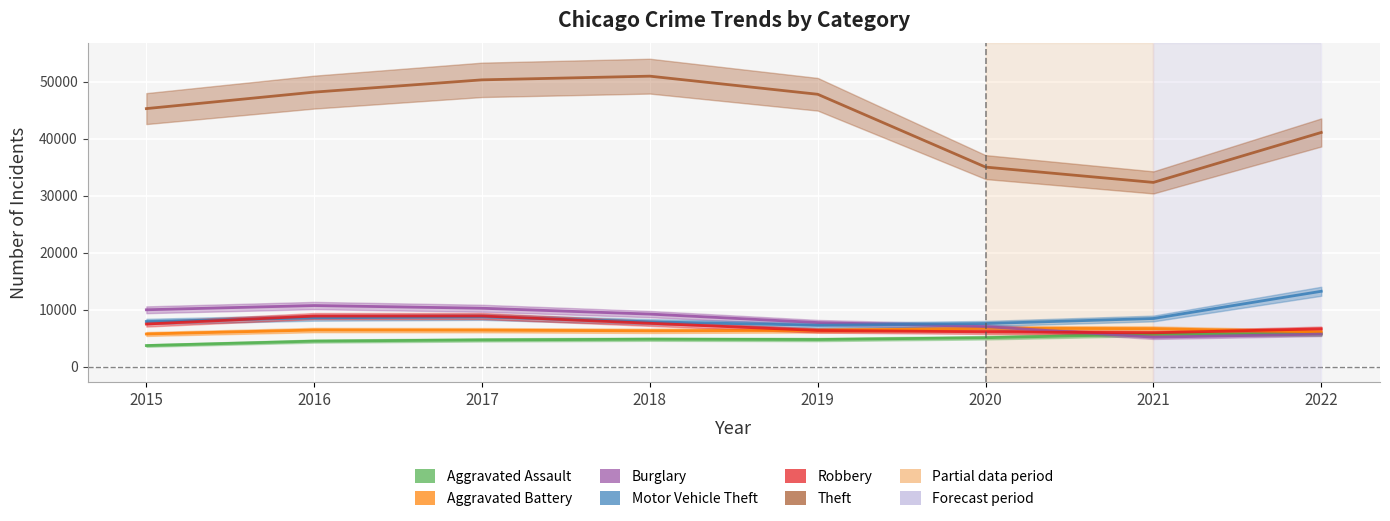

What is the approximate value of Motor Vehicle Theft at 2021?

8427.2